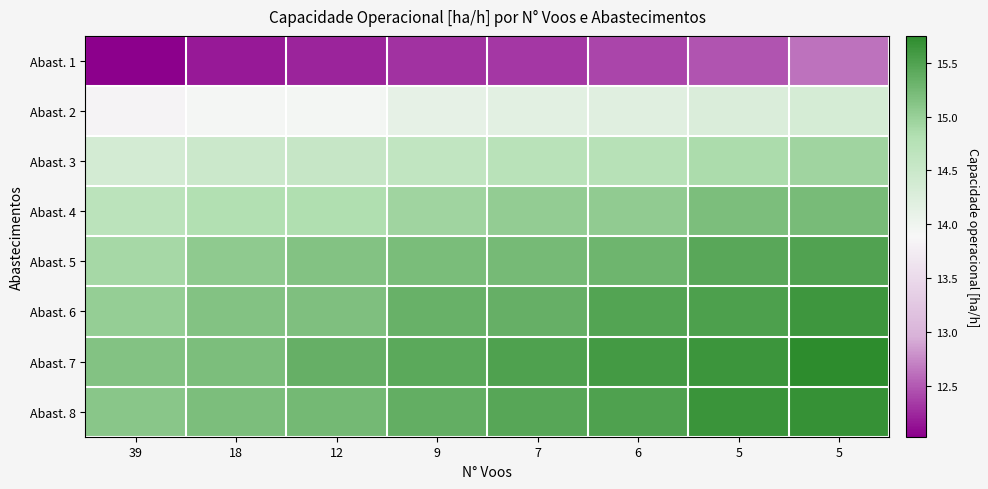

What is the spread (max minus min) of values at 7?

3.2